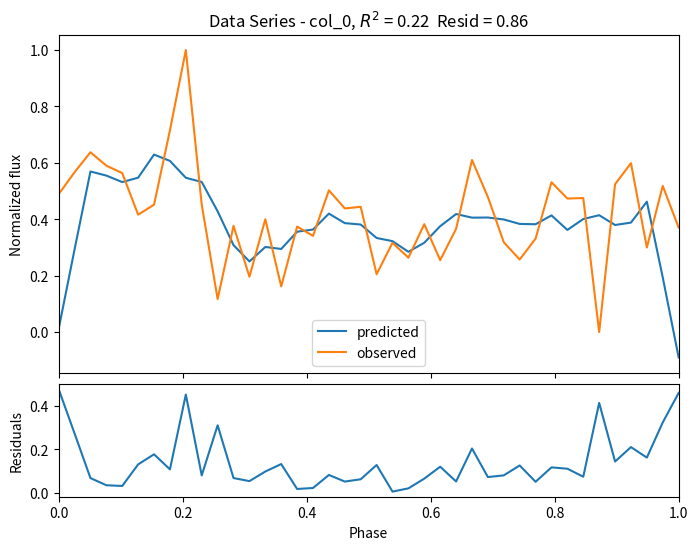

True or false: predicted has more than 2 points higher than both neighbors.

True